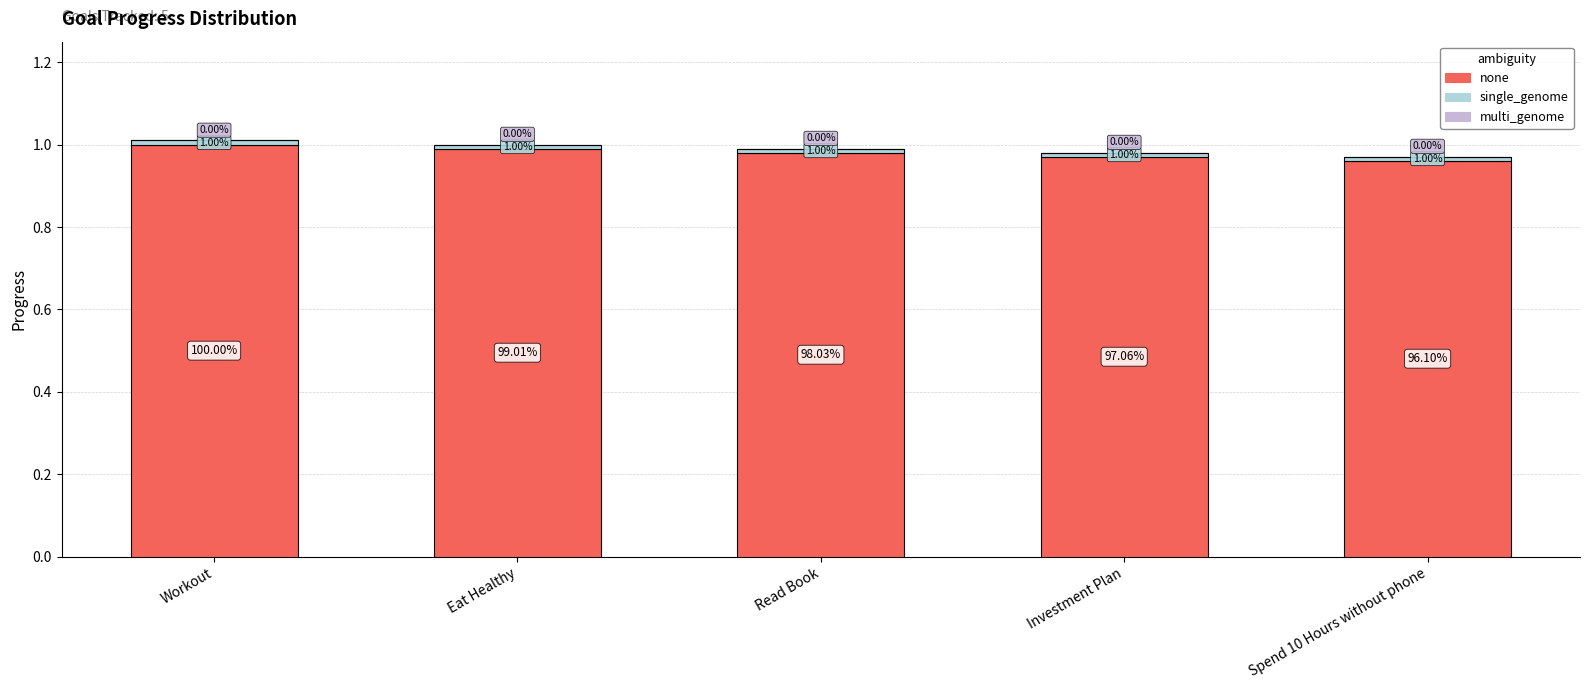

Between Eat Healthy and Investment Plan, which is larger?

Eat Healthy